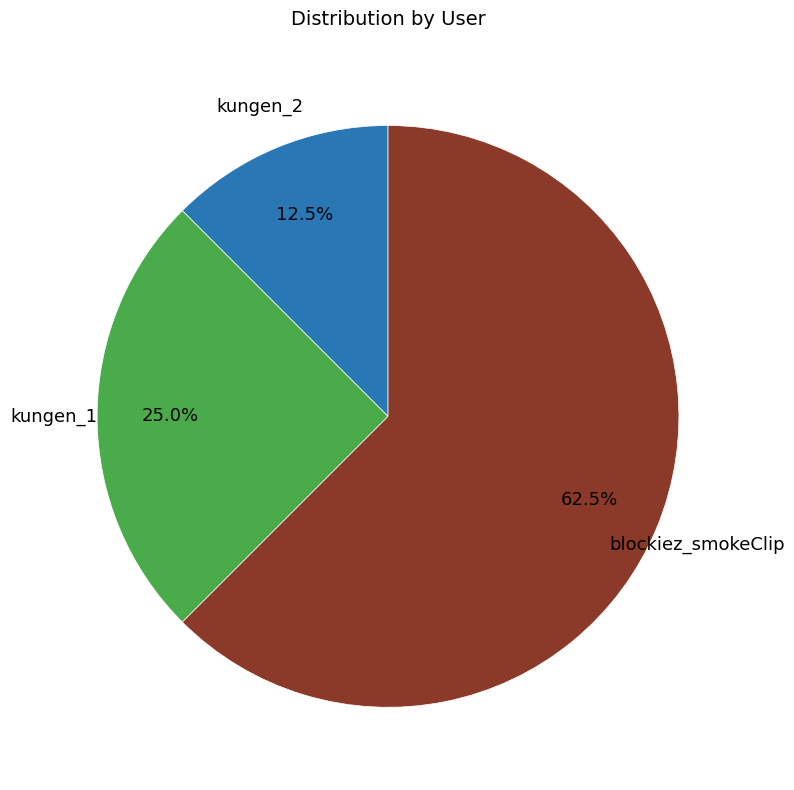

Which category has the smallest portion of the pie?

kungen_2